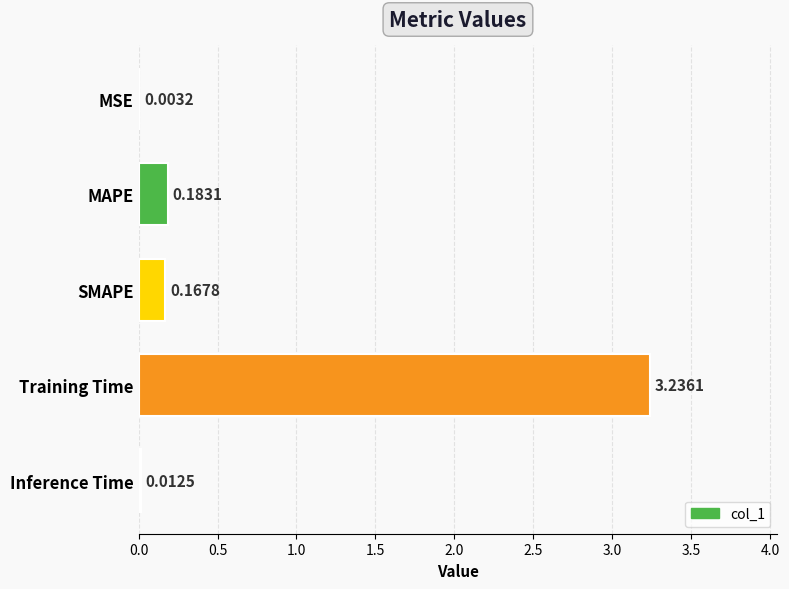

Which has a higher value, SMAPE or Training Time?

Training Time